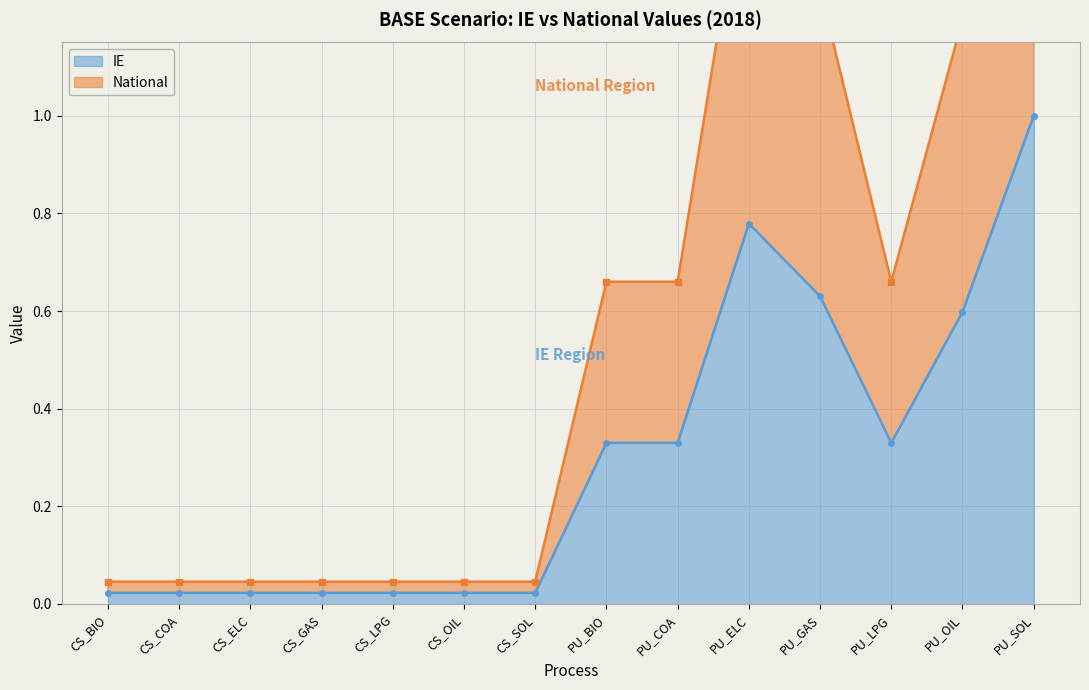

What position from the left is PU_COA?

9